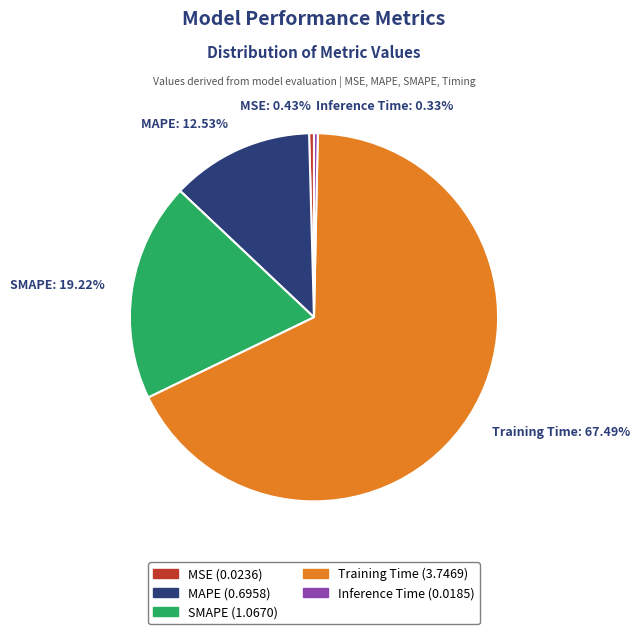

Is the sum of Training Time and Inference Time greater than half?

Yes